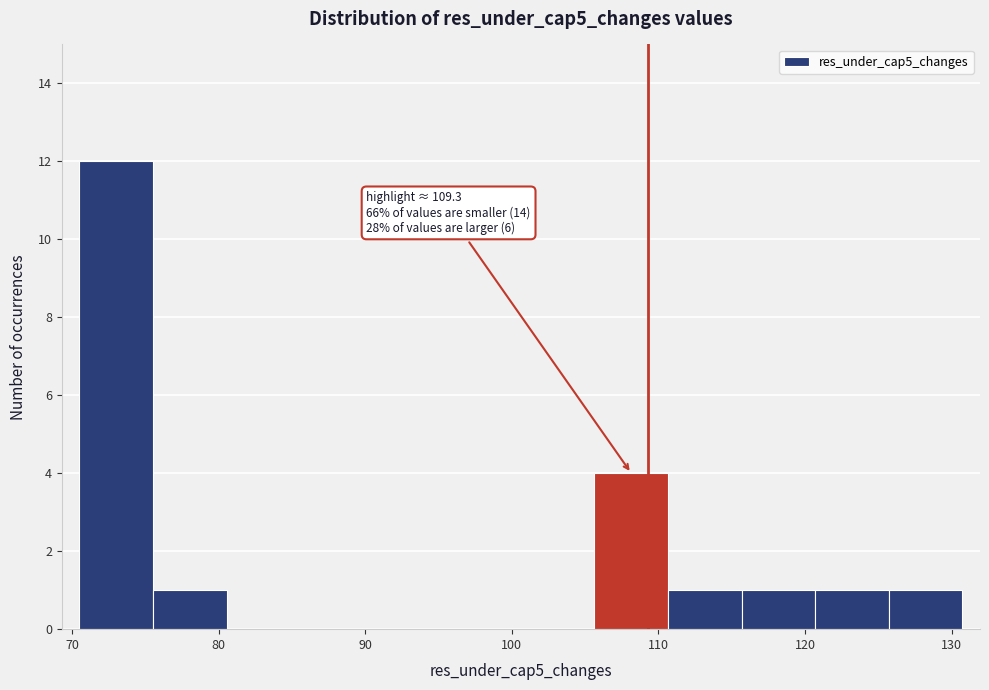

Which range on the x-axis has the tallest bar?

71 to 76